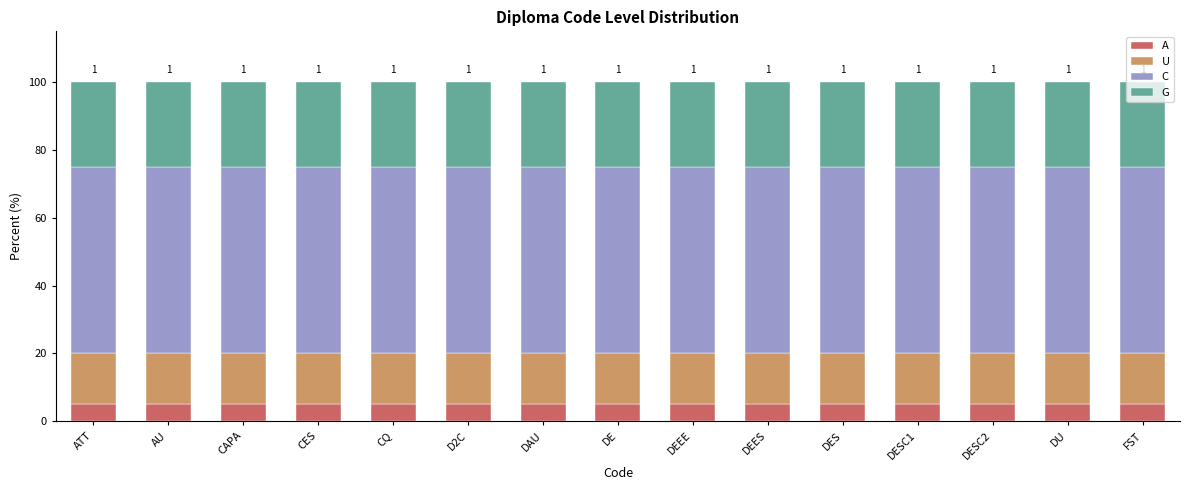

What are all the series names shown in the legend?

A, U, C, G